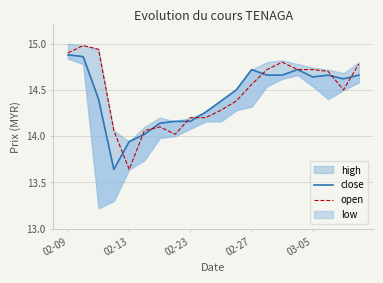

True or false: open has a value of 14.9 at 02-09.

True